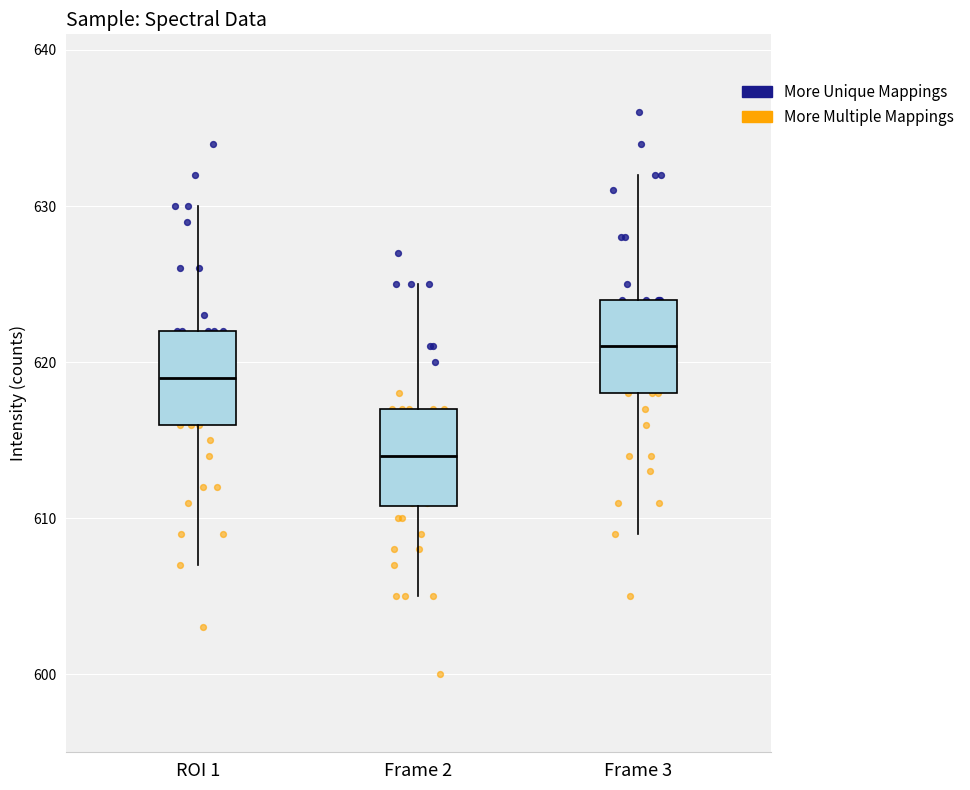

Where is the upper edge of the box for ROI 1 on the y-axis? The values are not printed on the chart, so give them approximately, as read against the axis.

622